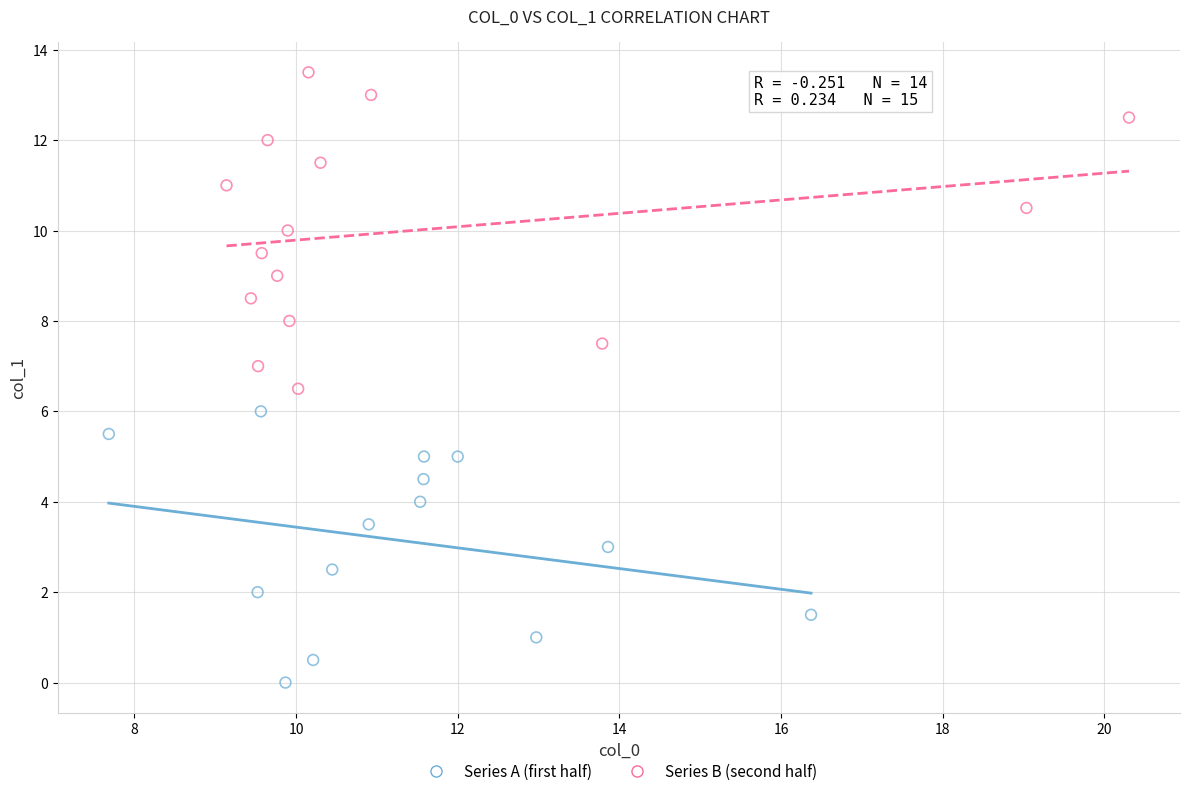

Which series reaches the minimum Y coordinate?

Series A (first half)